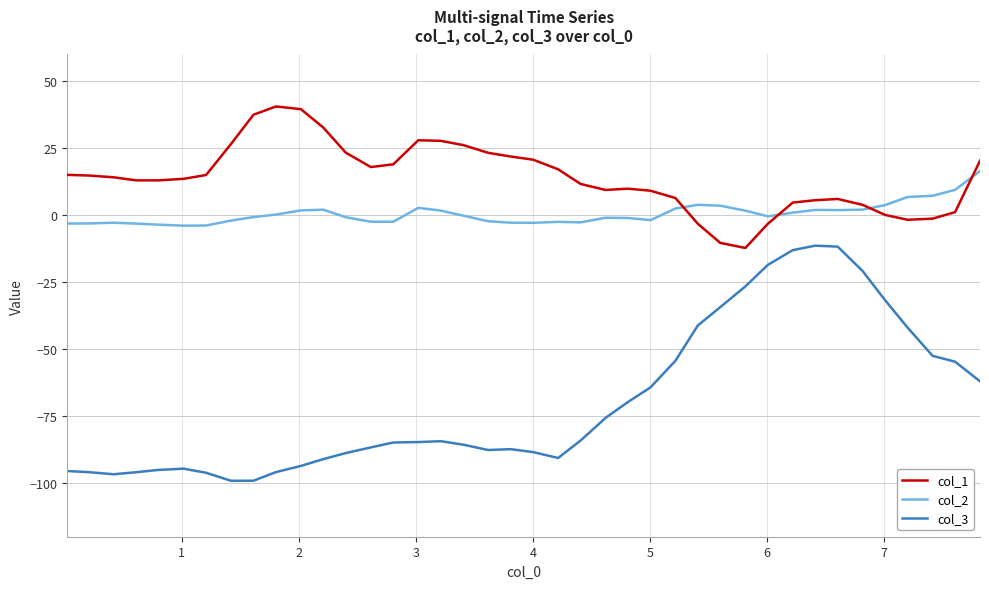

True or false: col_2 has more than 2 points higher than both neighbors.

True